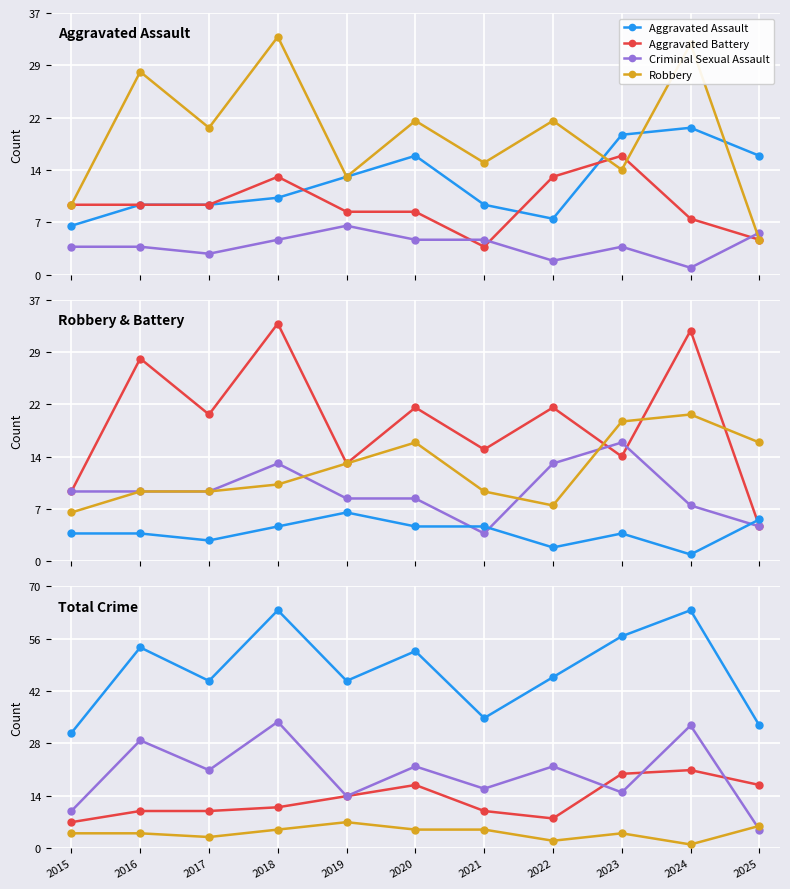

What is the average value of the Robbery series?

20